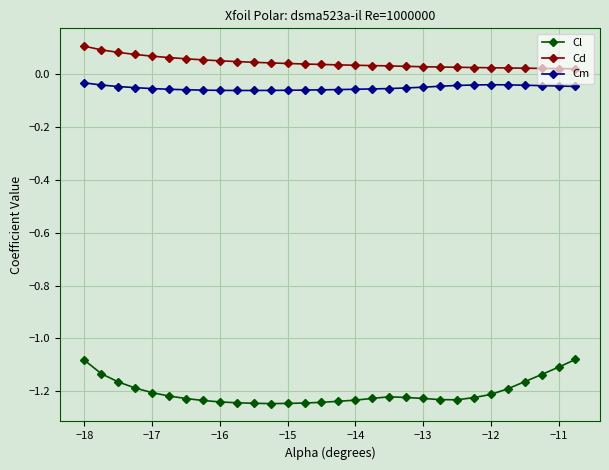

What is the sum of all Cl values?

-36.1